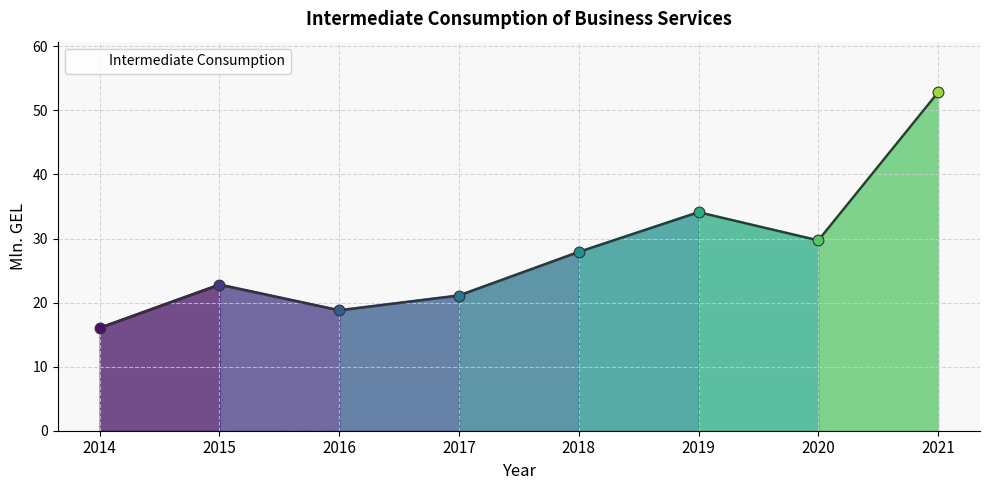

Between 2014 and 2016, which is larger?

2016